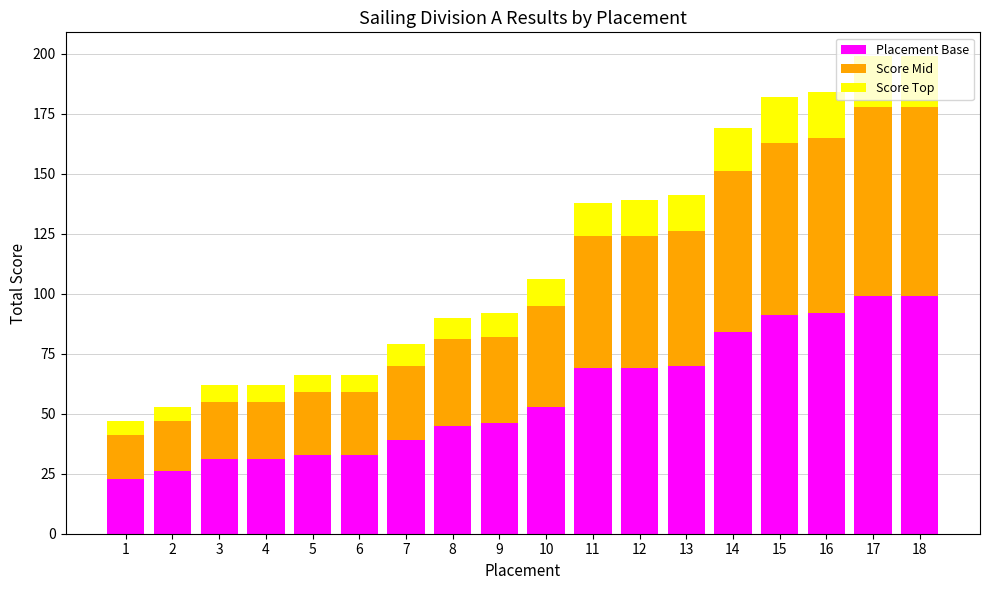

What is the maximum value for Placement Base?

99